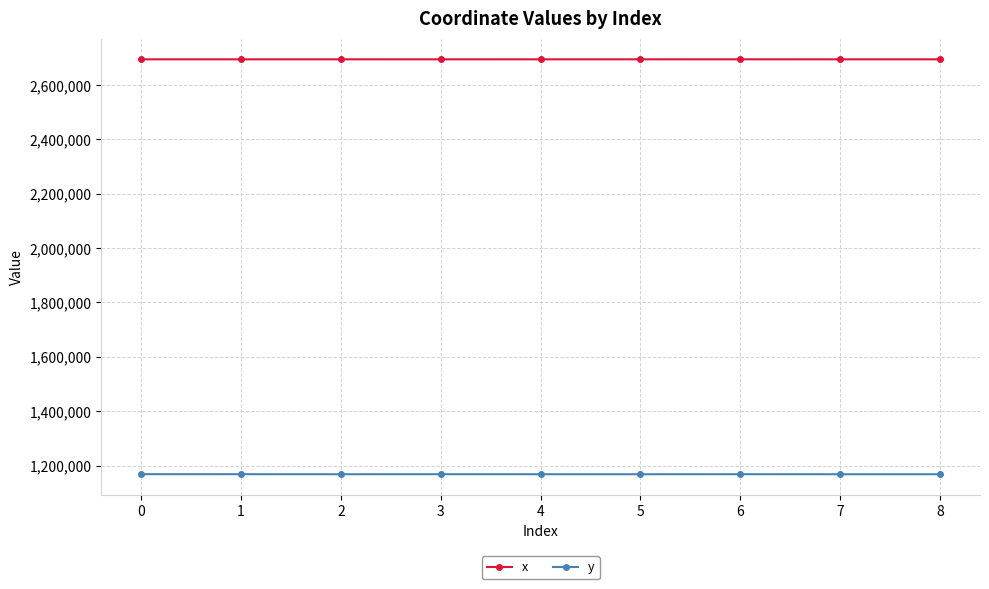

What is the difference between the highest and lowest values at 7?

1526104.8